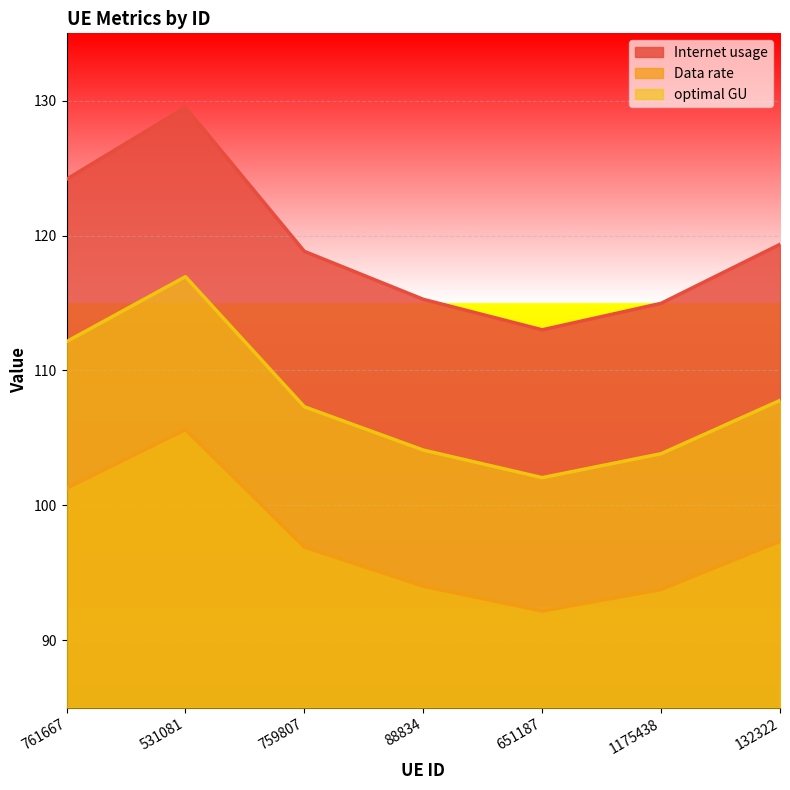

What is the label of the 2nd point from the left?

531081